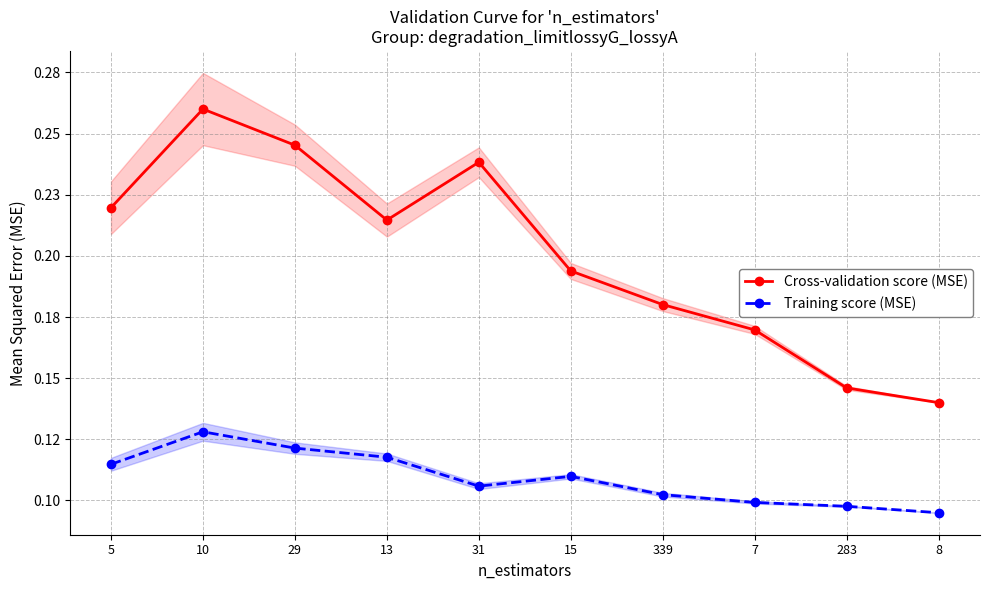

Where is the first local maximum for Training score (MSE)?

10